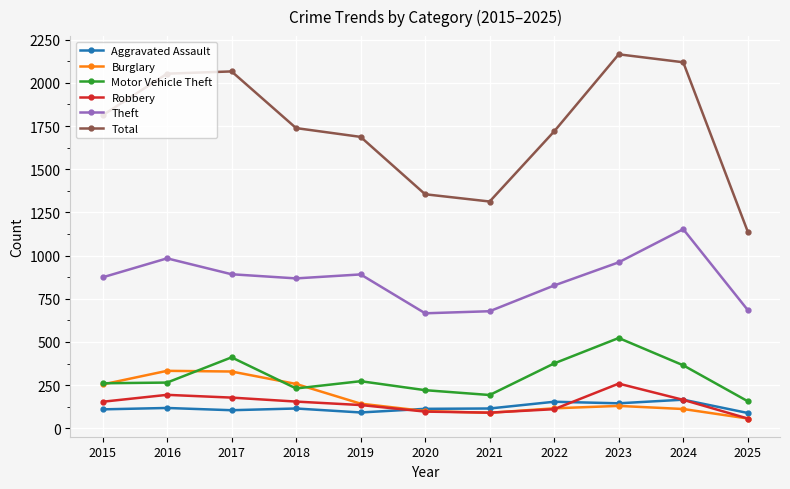

Where is the first local minimum for Theft?

2018